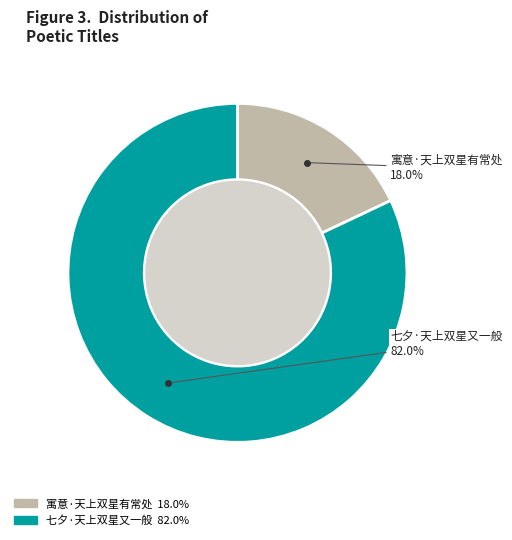

Is the sum of 寓意·天上双星有常处 and 七夕·天上双星又一般 greater than half?

Yes